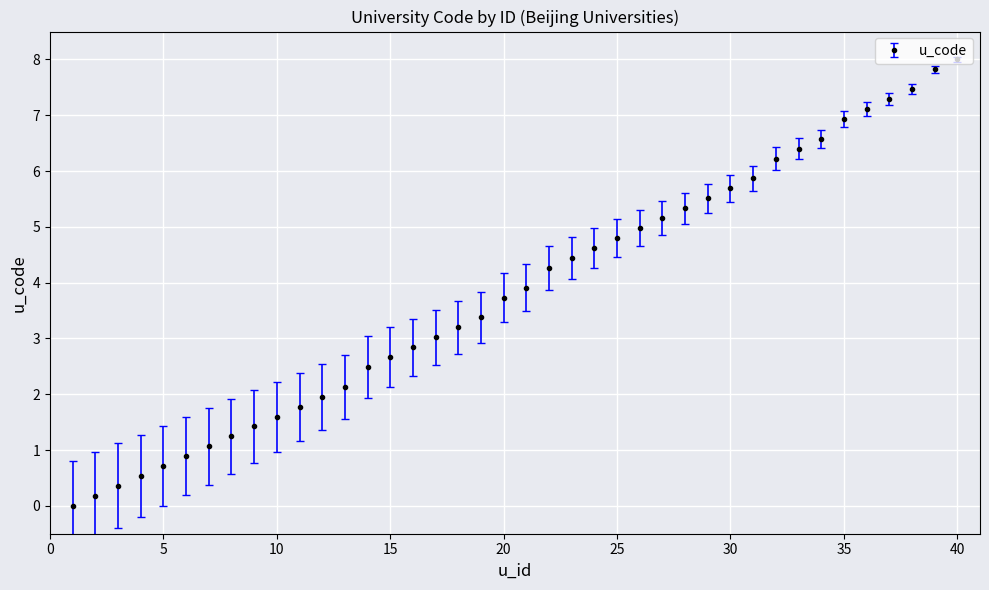

What is the sum of all values?

153.6